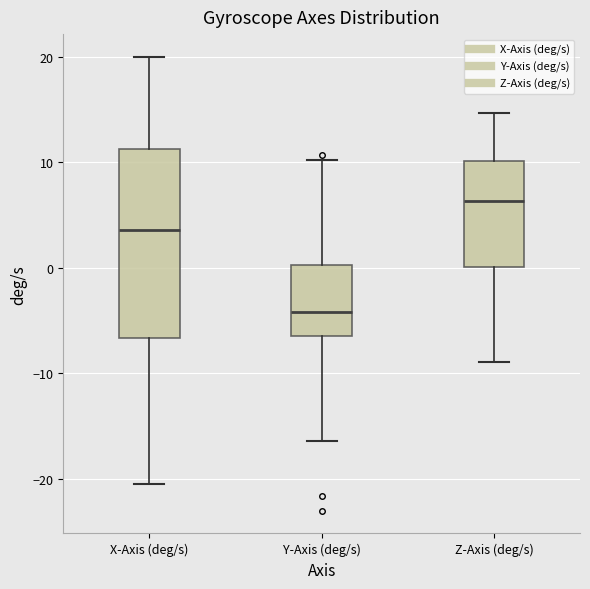

Reading left to right, read every box against the y-axis: the position of its median line, the range the box covers, and the ends of its whiskers. The values are not printed on the chart, so give them approximately, as read against the axis.

X-Axis (deg/s): median 4, box -7 to 11, whiskers -21 to 20
Y-Axis (deg/s): median -4, box -7 to 0, whiskers -16 to 10
Z-Axis (deg/s): median 6, box 0 to 10, whiskers -9 to 15